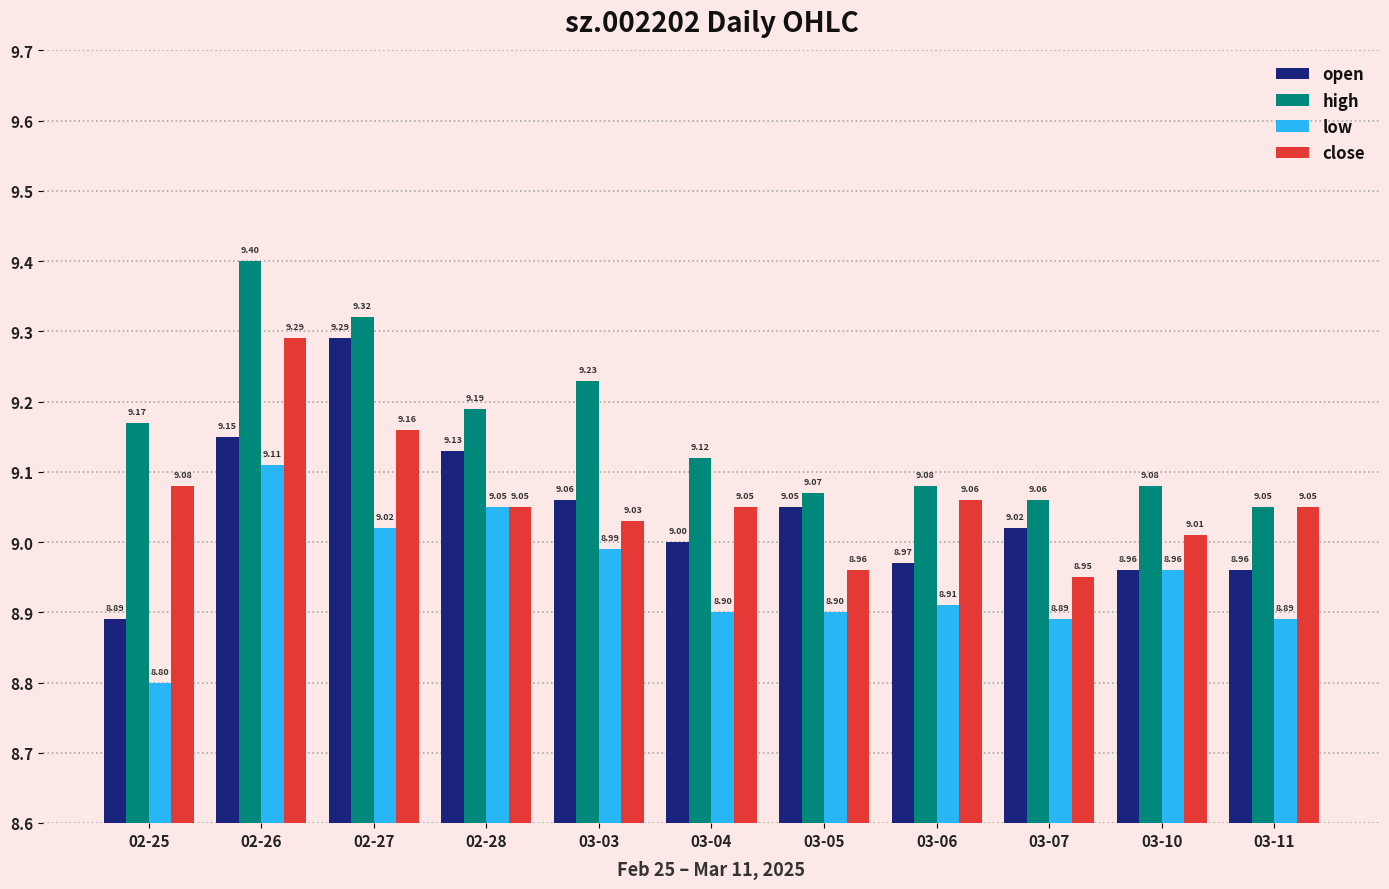

At 02-27, list the series in order from smallest to largest.

low, close, open, high